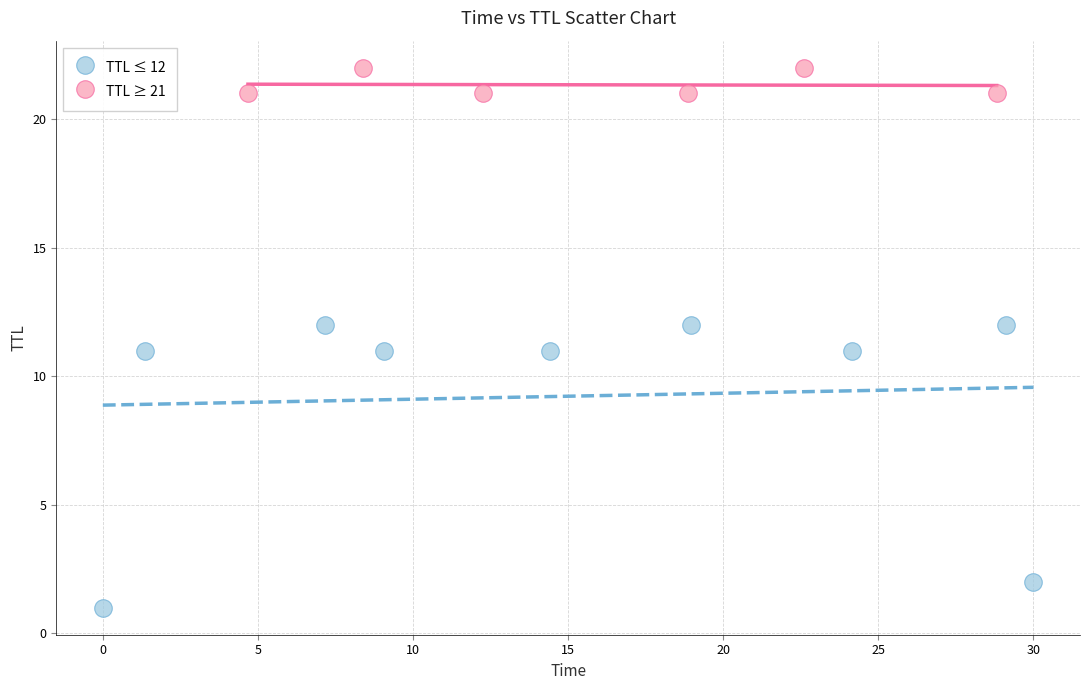

What are all the series names shown in the legend?

TTL ≤ 12, TTL ≥ 21